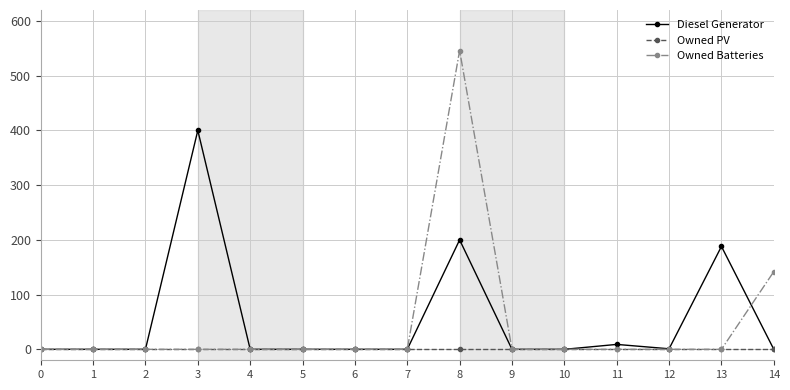

Which series has the widest spread of values?

Owned Batteries